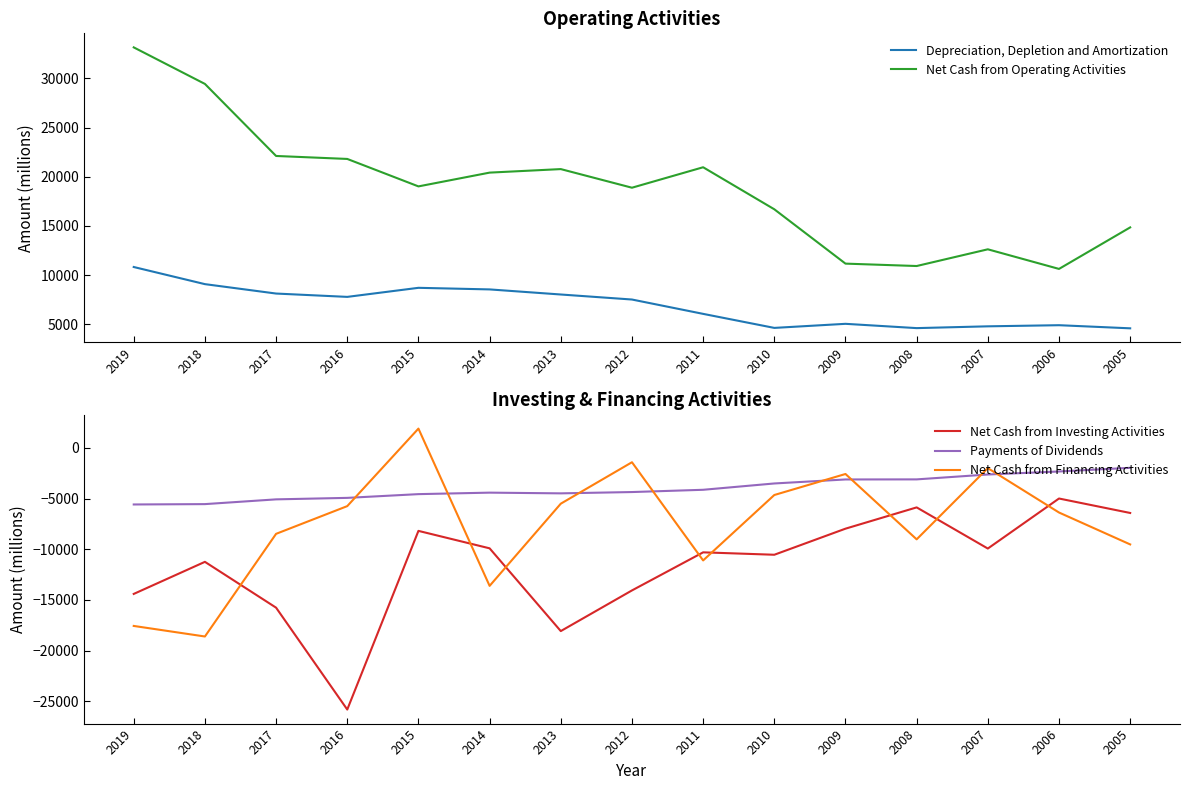

What is the minimum value for Net Cash from Financing Activities?

-18607